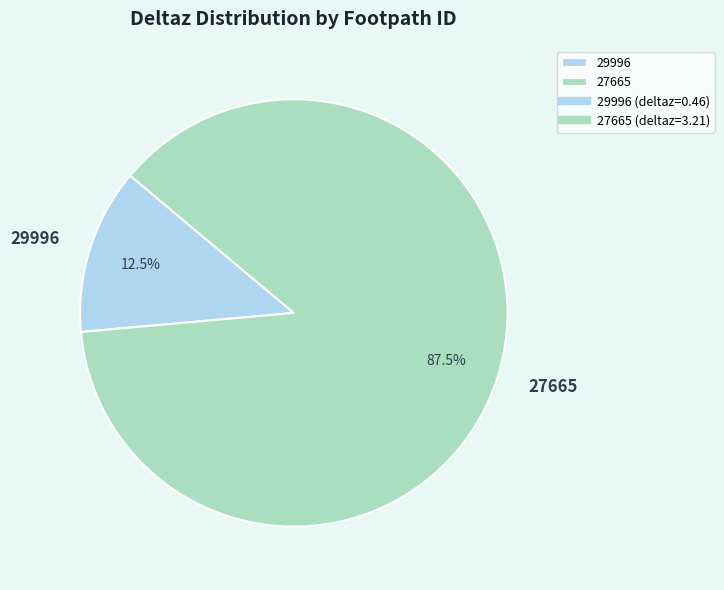

Which category has the biggest portion of the pie?

27665